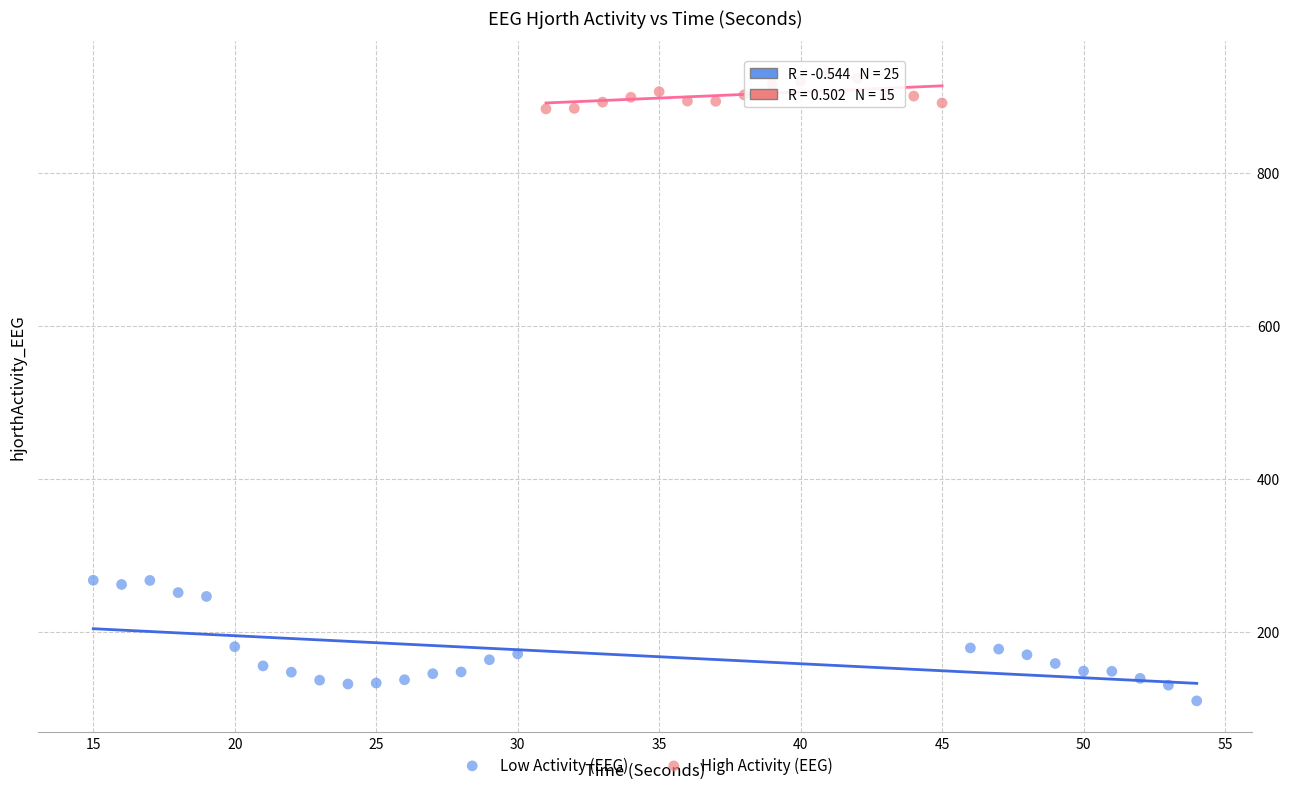

Which series has the widest spread of Y values?

Low Activity (EEG)